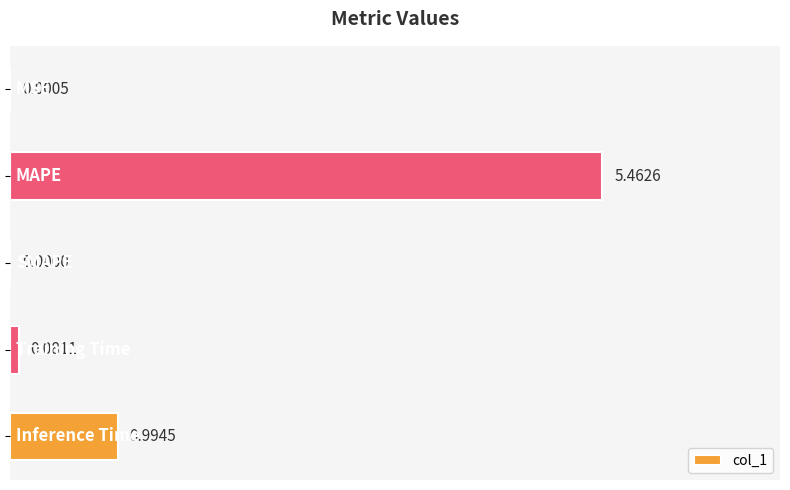

What is the sum of all values?

6.5